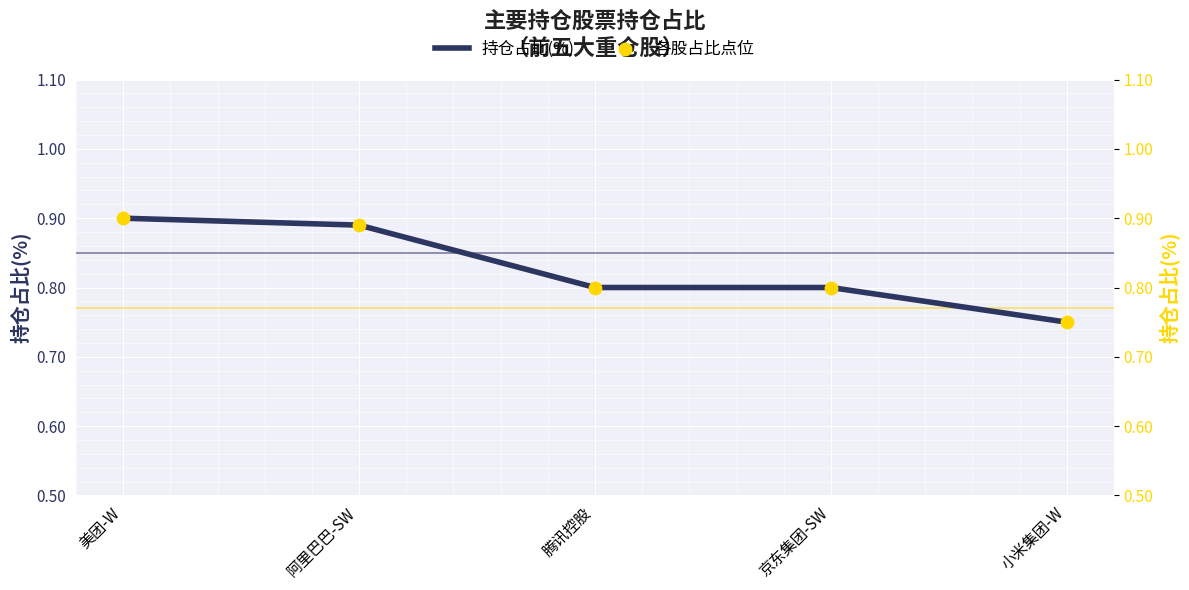

Which series has the largest total across all categories?

持仓占比(%)